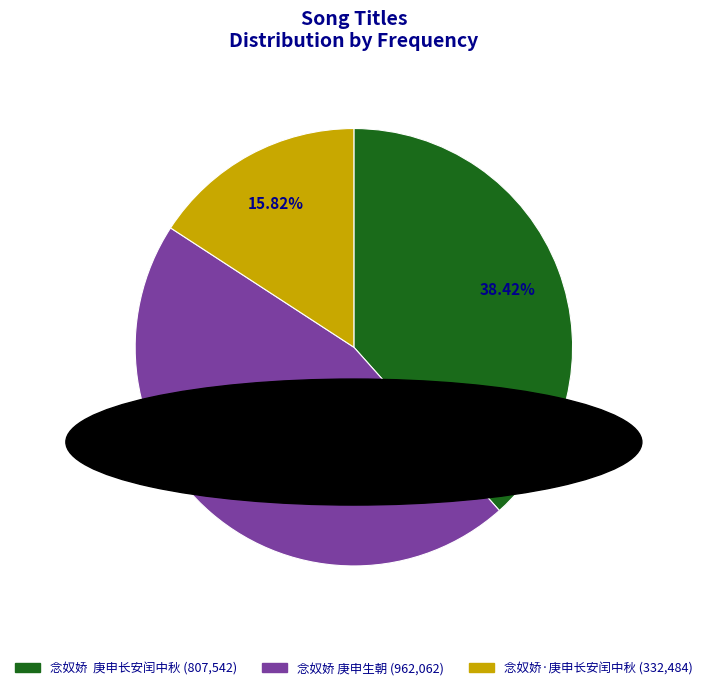

Approximately how many times larger is the value at 念奴娇·庚申长安闰中秋 compared to 念奴娇 庚申生朝?

0.3